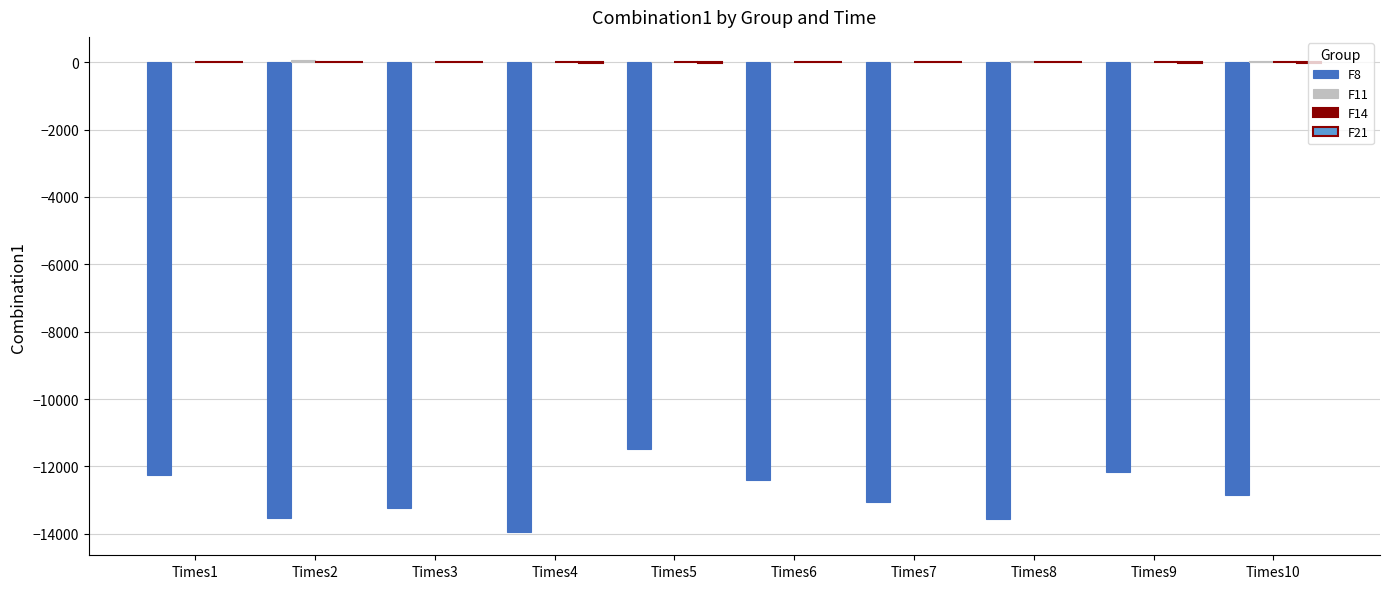

What is the difference between the highest and lowest values at Times9?

12178.6